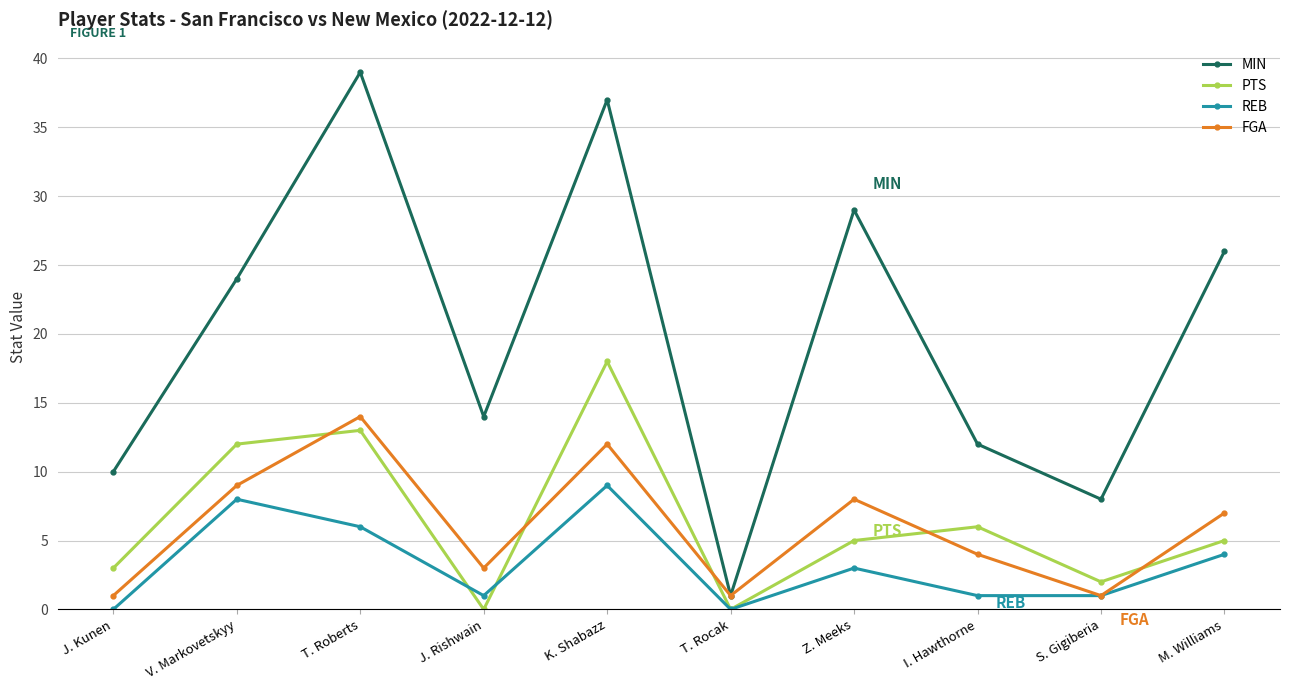

What are all the series names shown in the legend?

MIN, PTS, REB, FGA